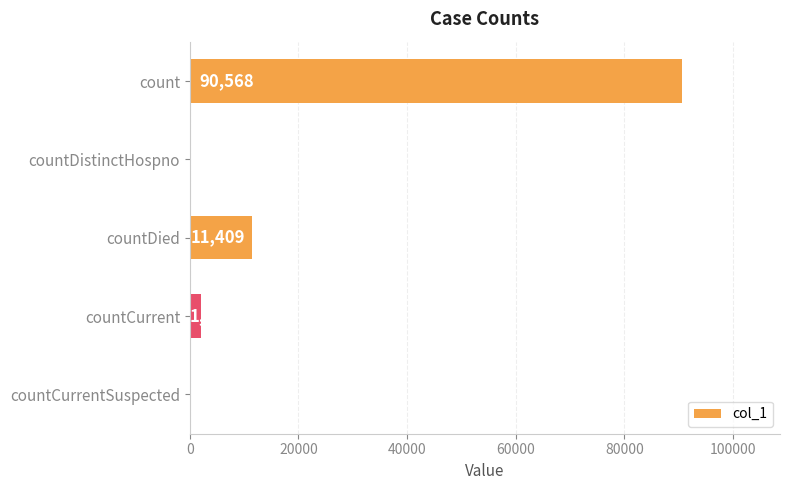

Between countCurrentSuspected and count, which is larger?

count